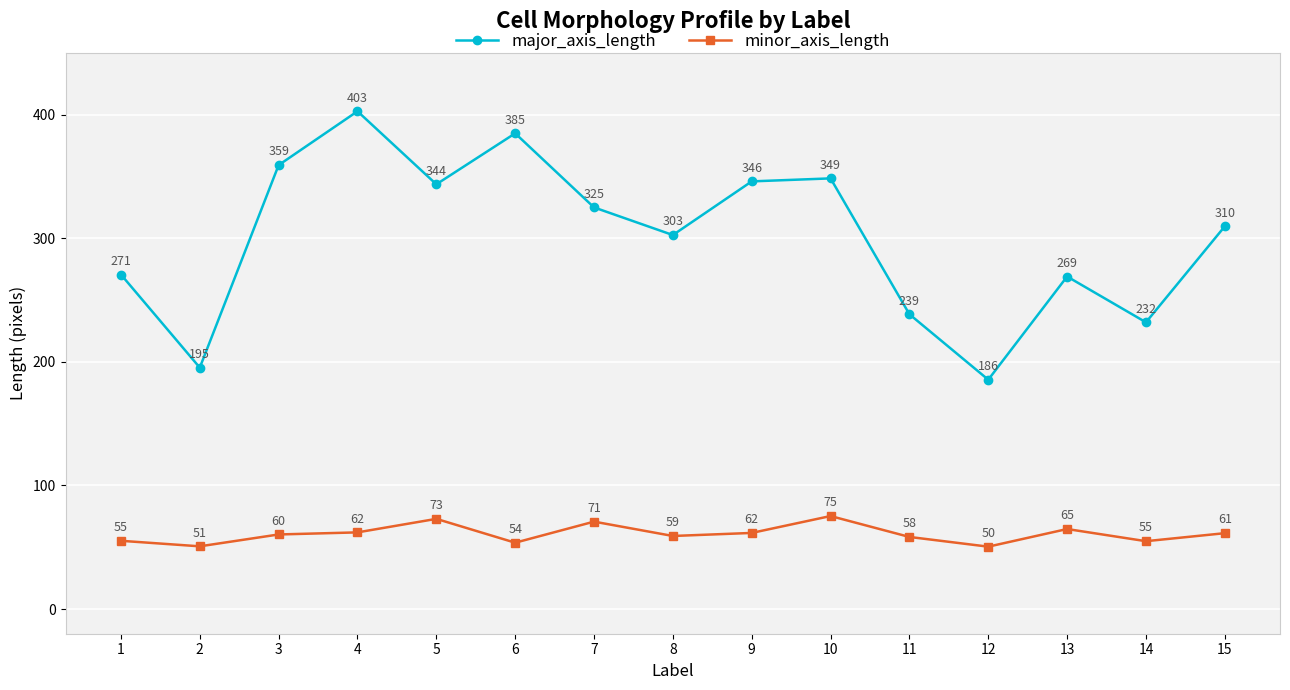

Where is the first local minimum for minor_axis_length?

2